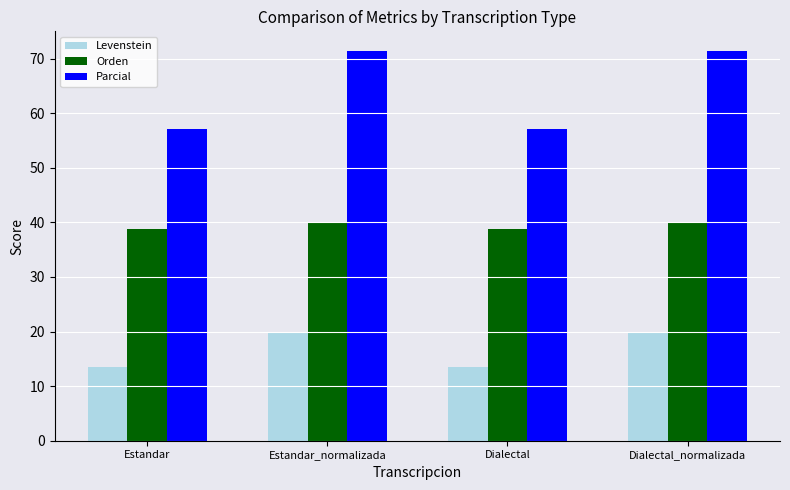

Reading left to right, extract all data points from this chart.

Levenstein: 13.5	20.0	13.5	20.0
Orden: 38.7	40.0	38.7	40.0
Parcial: 57.1	71.4	57.1	71.4